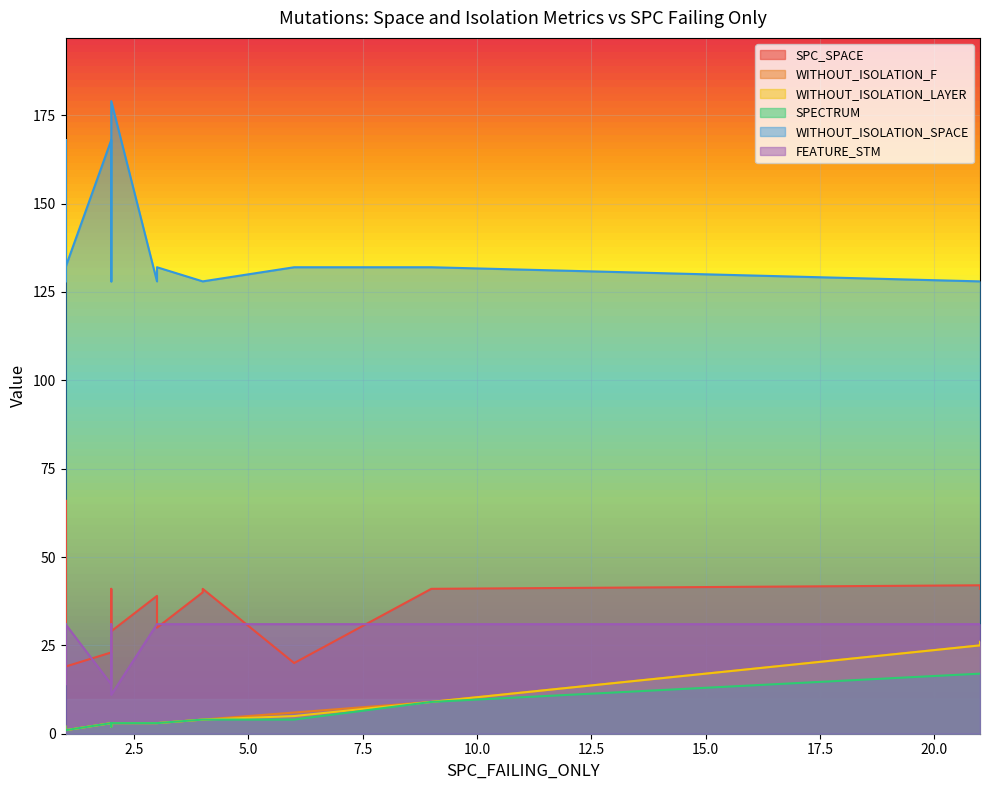

True or false: WITHOUT_ISOLATION_LAYER and SPC_SPACE intersect in this chart.

False